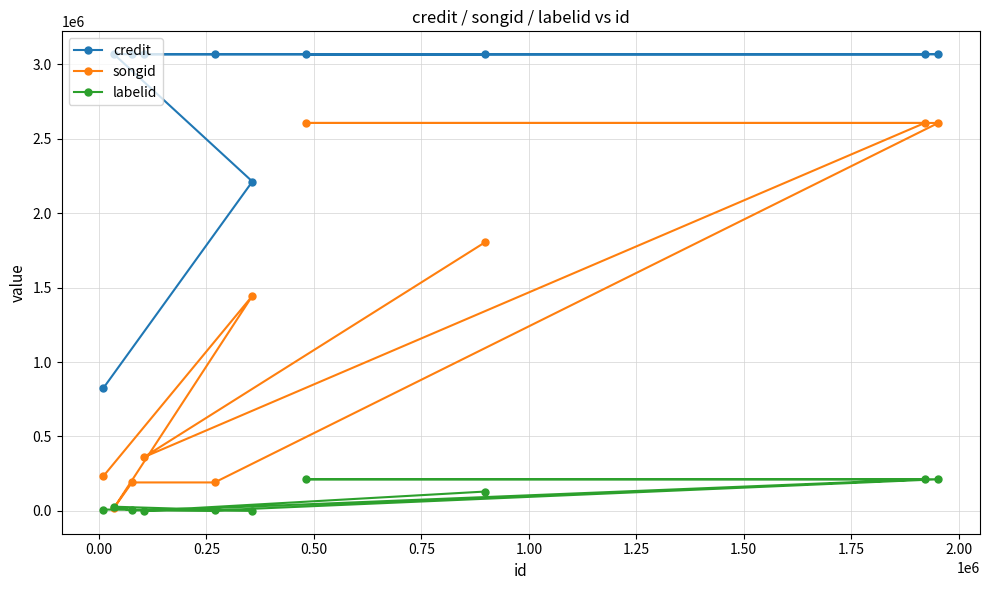

Count the number of categories in the chart.

10